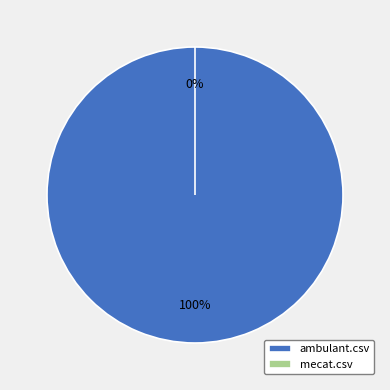

What is the total percentage of mecat.csv and ambulant.csv?

100.0%